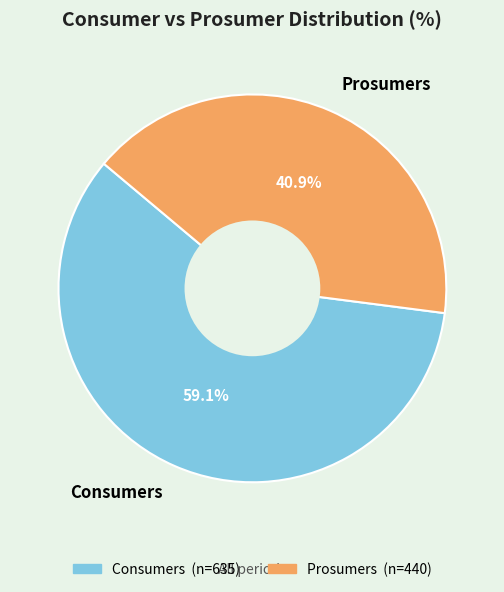

To the nearest percent, what is the average slice percentage?

50%